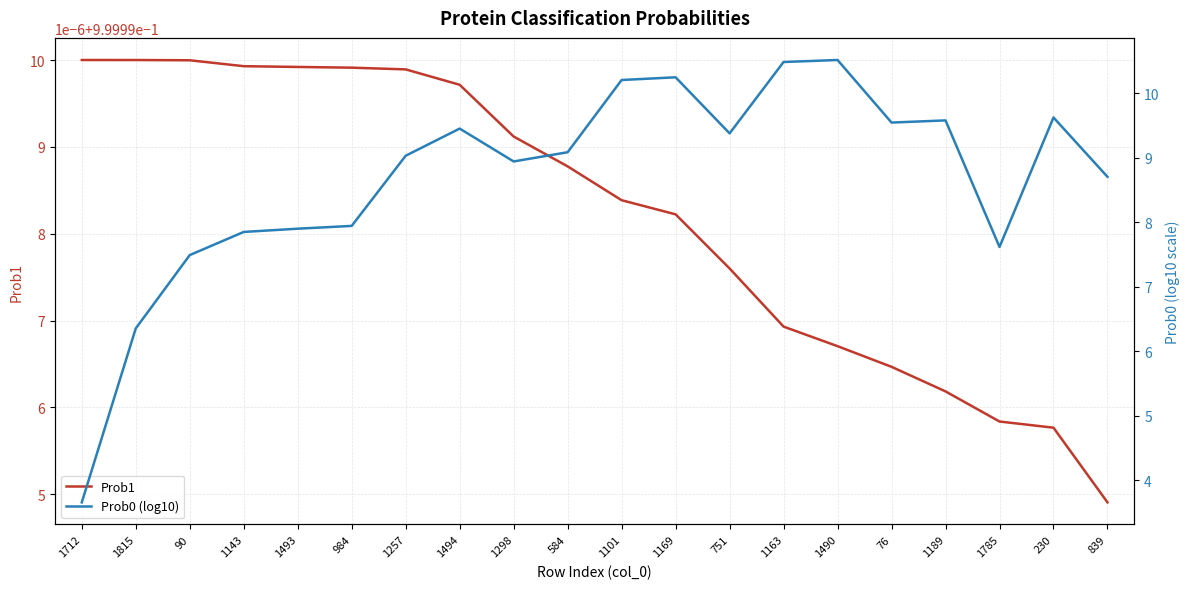

The Prob0 (log10) series shows 2.6 at 1712. True or false?

False